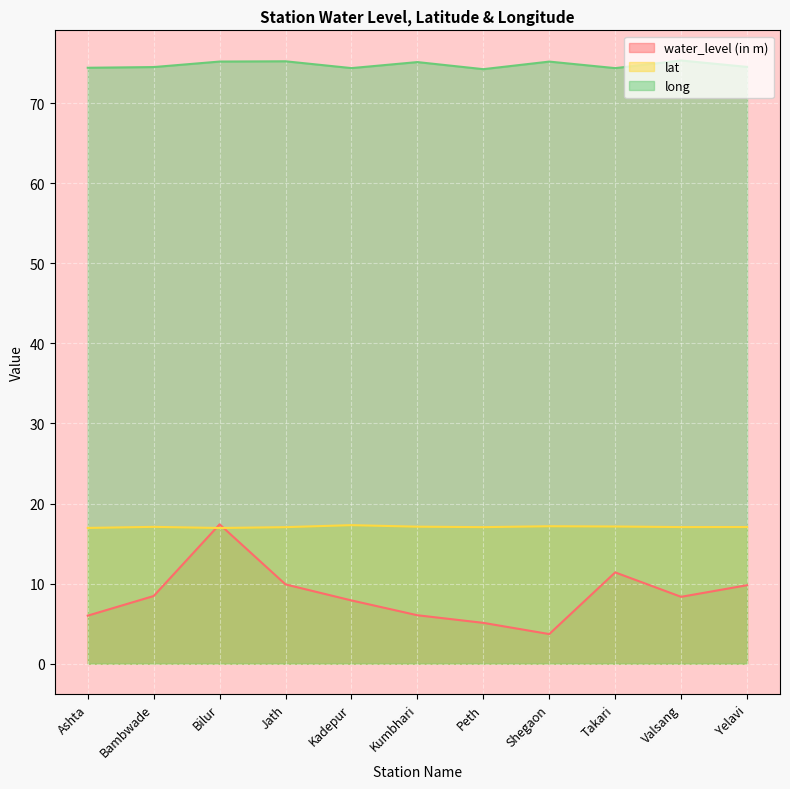

At which label does water_level (in m) reach its peak?

Bilur